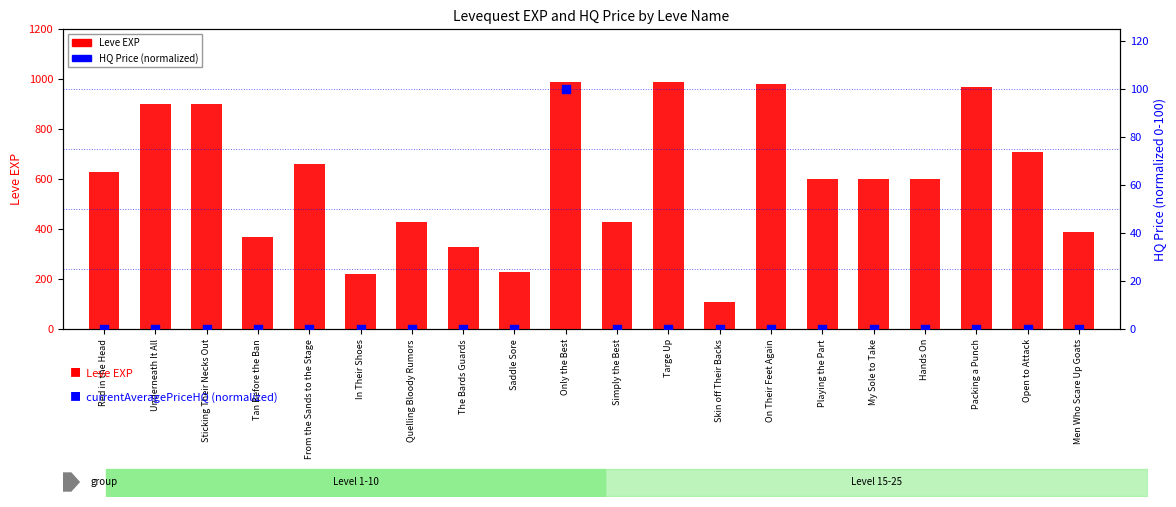

Which series has the widest spread of Y values?

Leve EXP